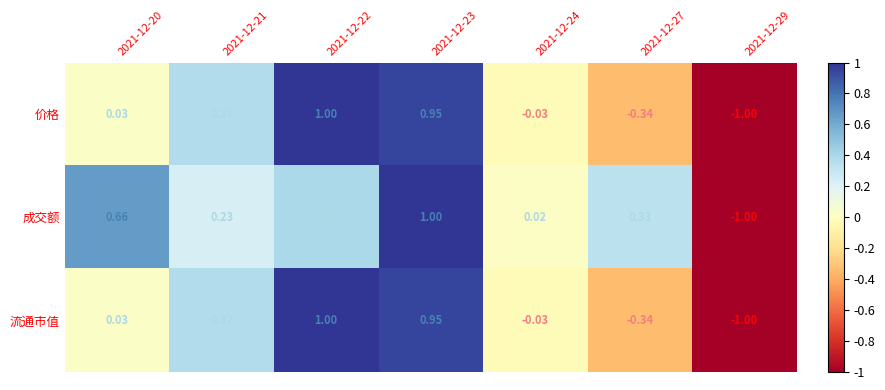

Which series has the largest total across all categories?

成交额